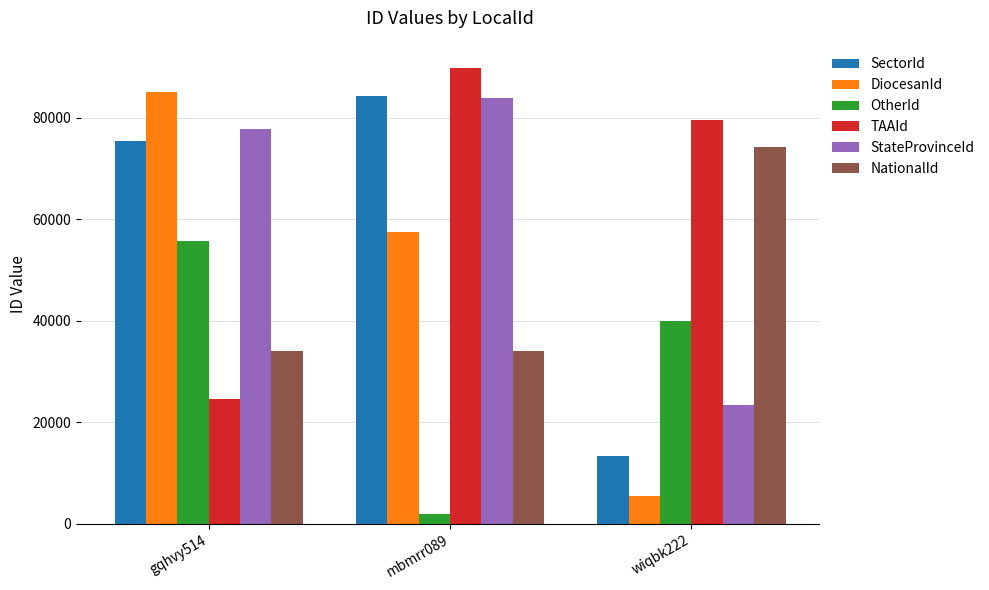

What is the sum of the TAAId values at mbmrr089 and gqhvy514?

114487